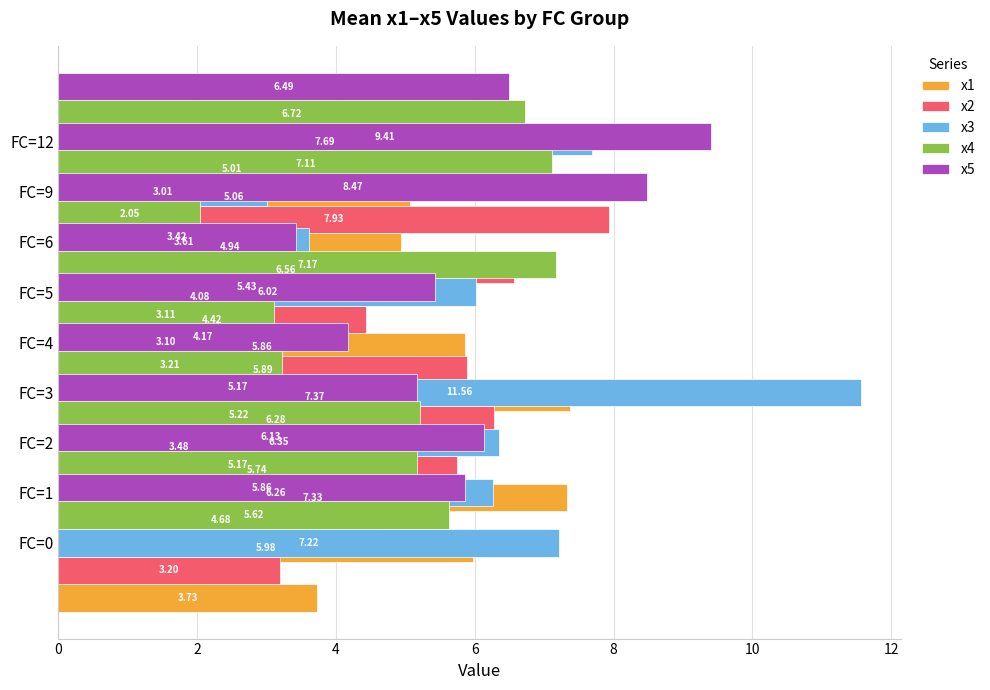

What is the difference between the maximum and minimum values in the x2 series?

4.7